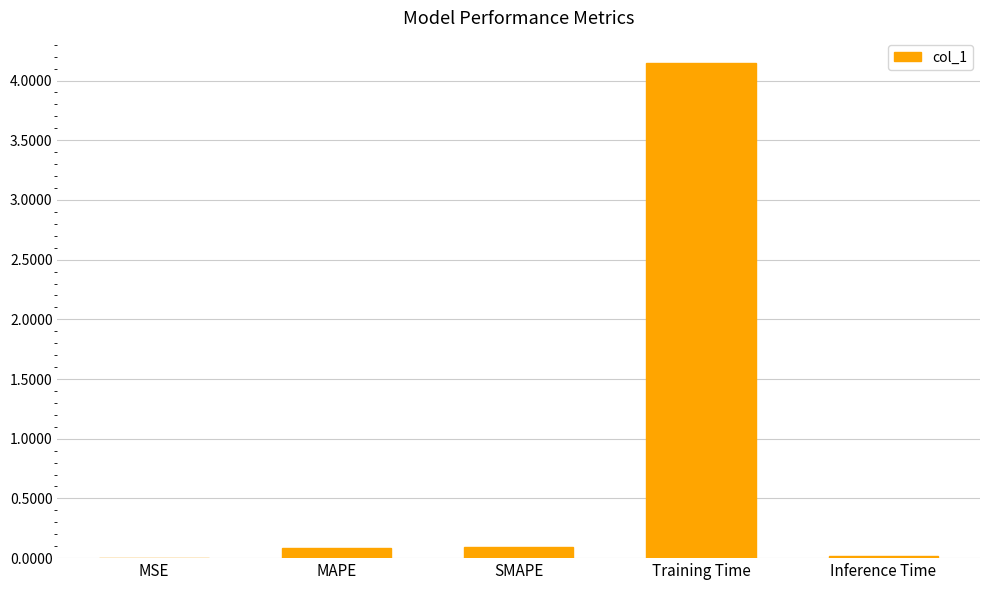

What is the sum of all values?

4.3